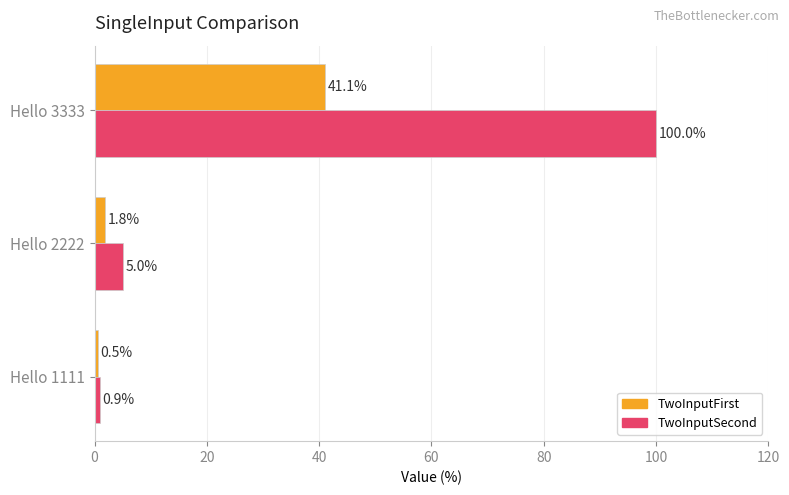

The value of TwoInputFirst at Hello 3333 is 67.9. True or false?

False